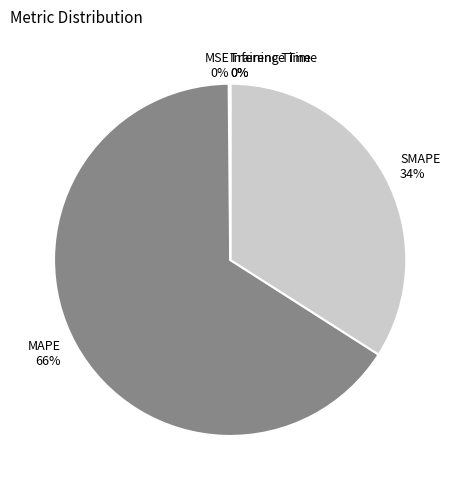

Is the sum of MAPE and SMAPE greater than half?

Yes